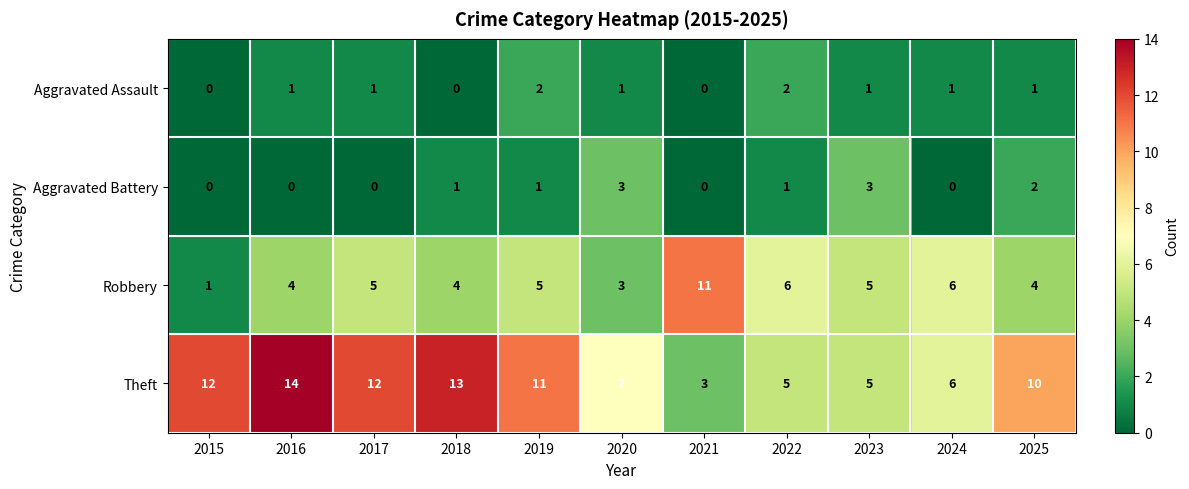

Rank the series by their maximum value, from highest to lowest.

Theft, Robbery, Aggravated Battery, Aggravated Assault